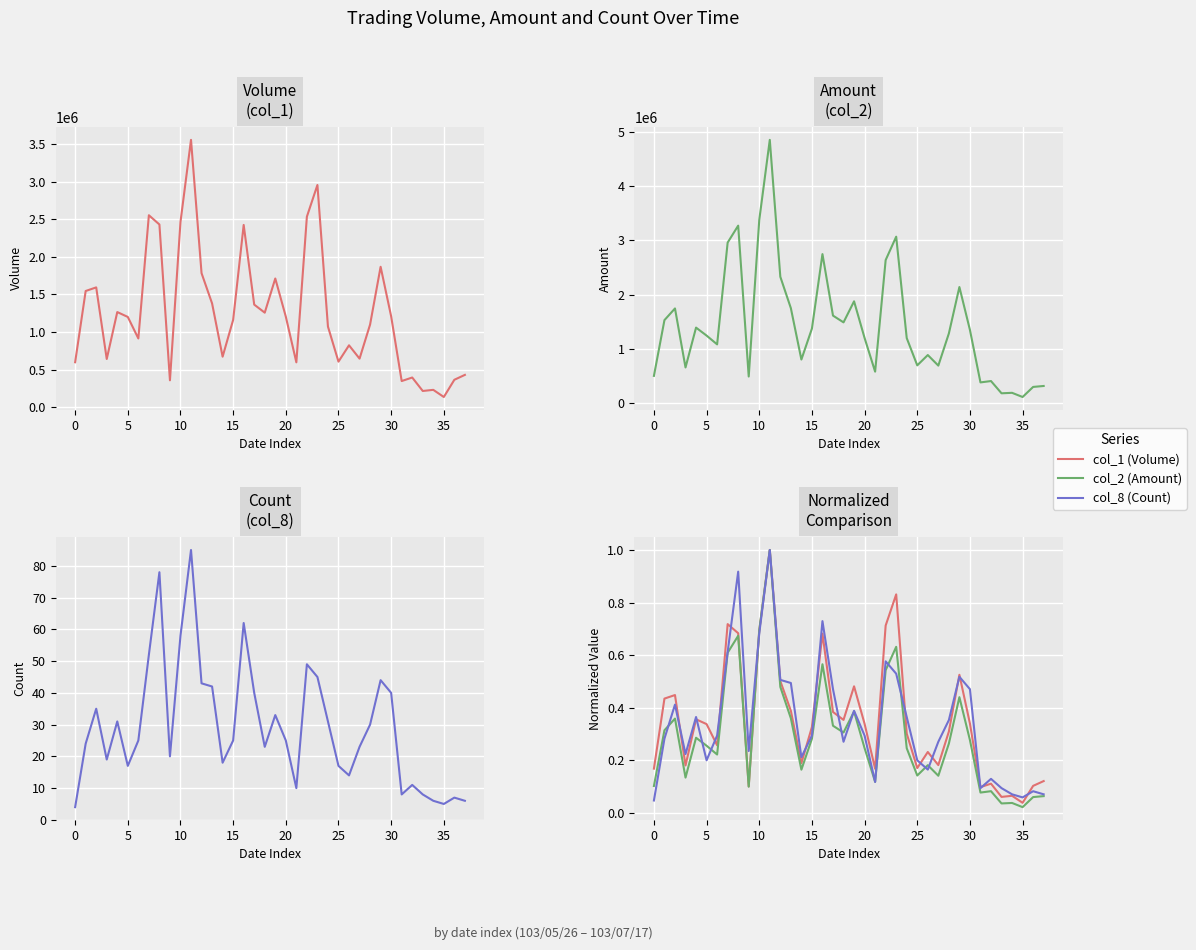

What is the value of the col_1 (Volume) point at the 28th from the left?

0.2